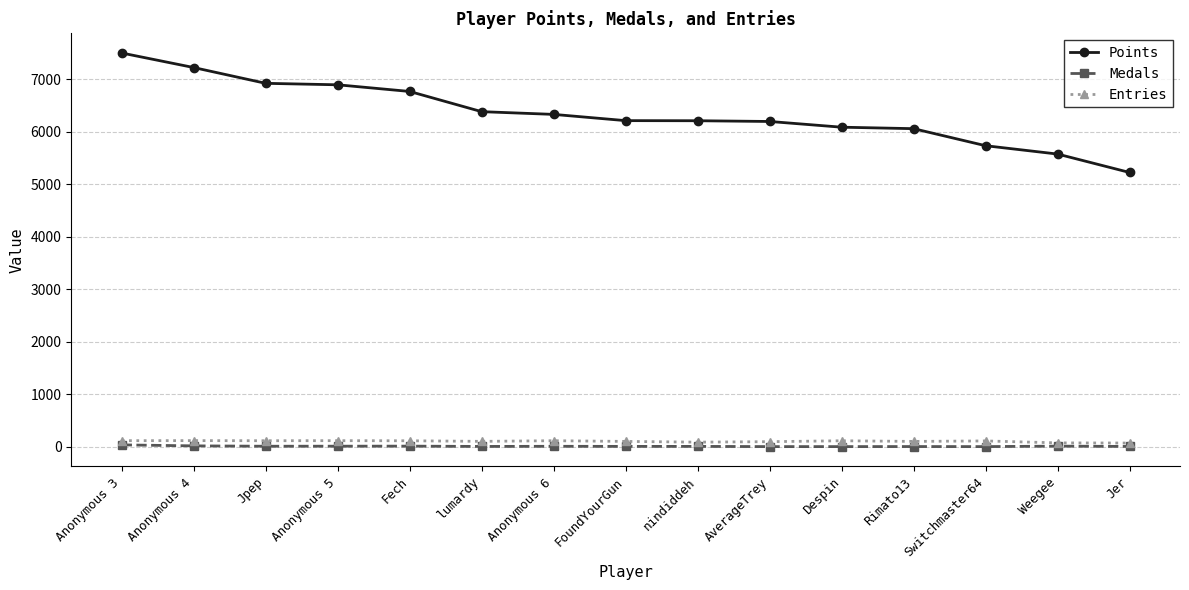

How many lines are shown in the chart?

3